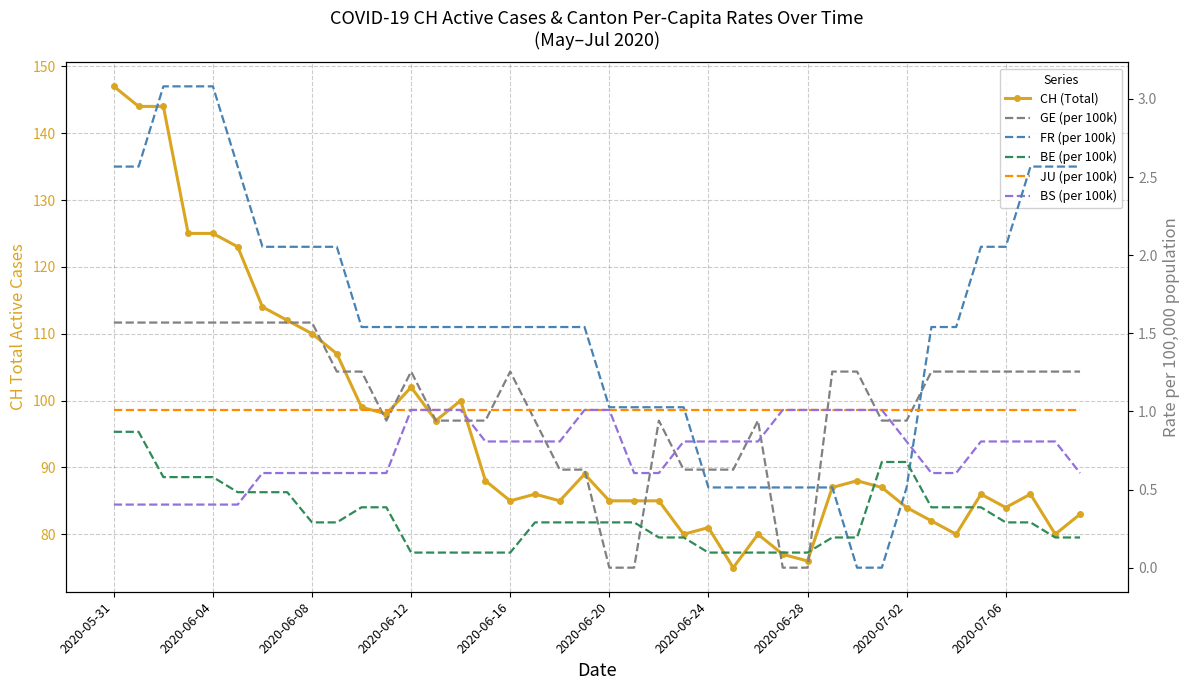

Which series has the largest range (max minus min)?

CH (Total)